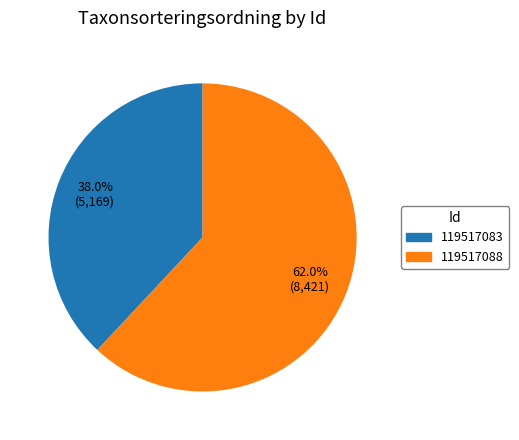

Between 119517083 and 119517088, which is larger?

119517088